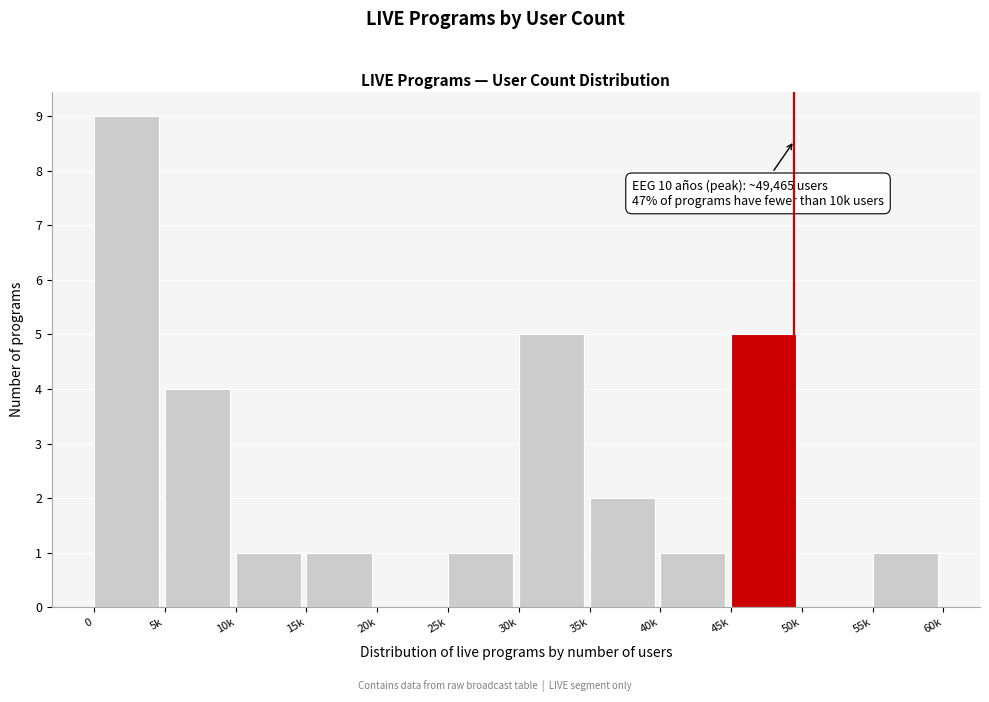

Reading right to left, transcribe all the data shown in this chart.

55k=1	50k=0	45k=5	40k=1	35k=2	30k=5	25k=1	20k=0	15k=1	10k=1	5k=4	0=9